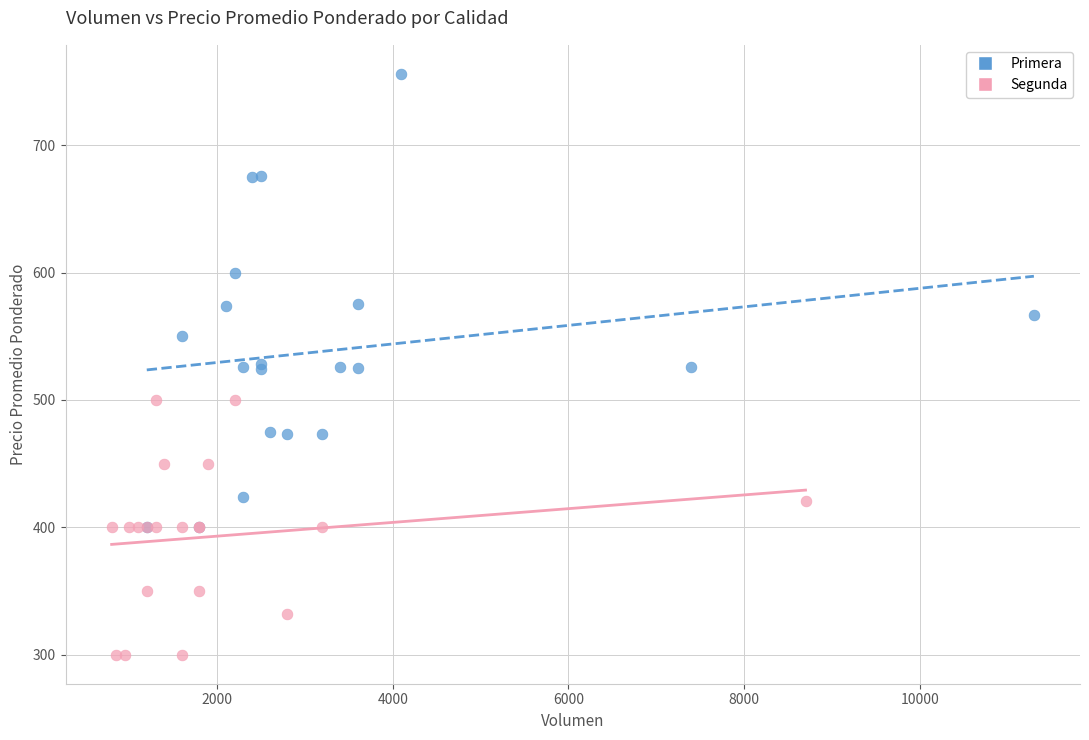

What are all the series names shown in the legend?

Primera, Segunda